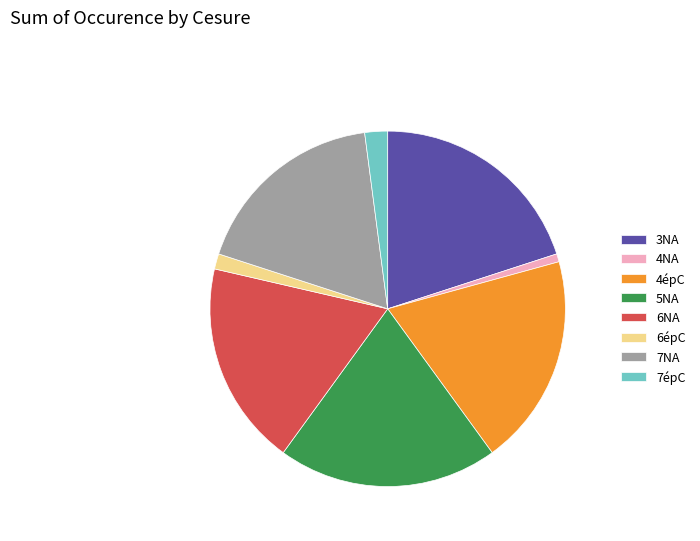

The 4épC slice represents 19% of the pie. True or false?

True